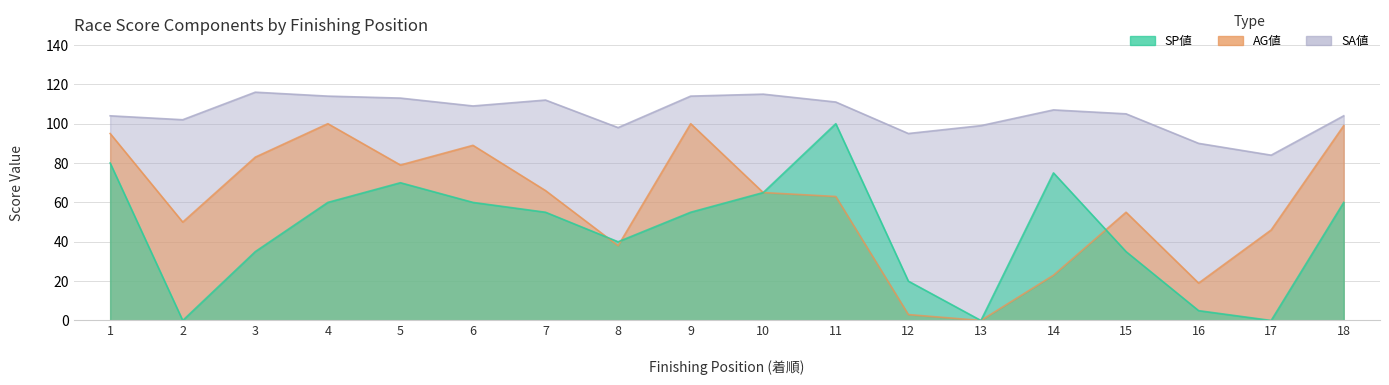

Between 16 and 14, which is larger?

14